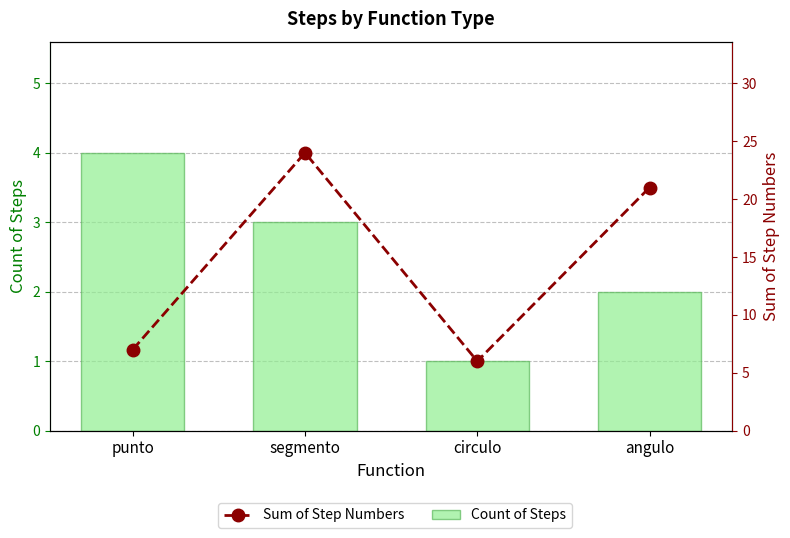

Read the Sum of Step Numbers value at circulo, to the nearest 10.

10